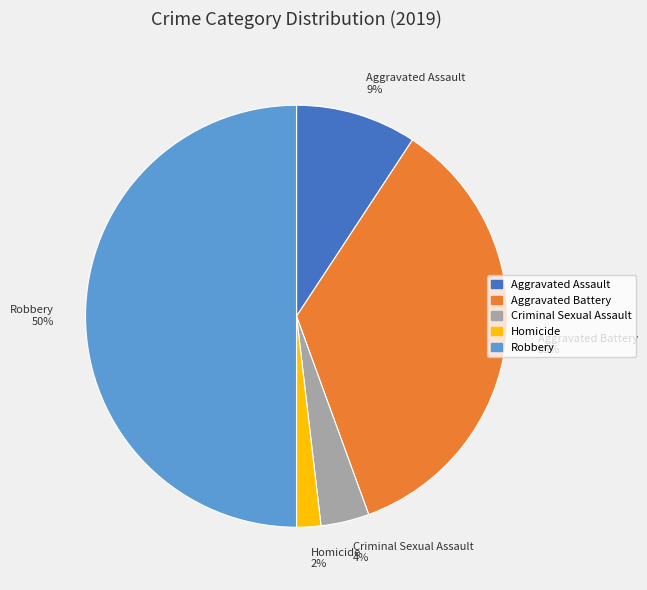

Count the number of slices in the pie.

5